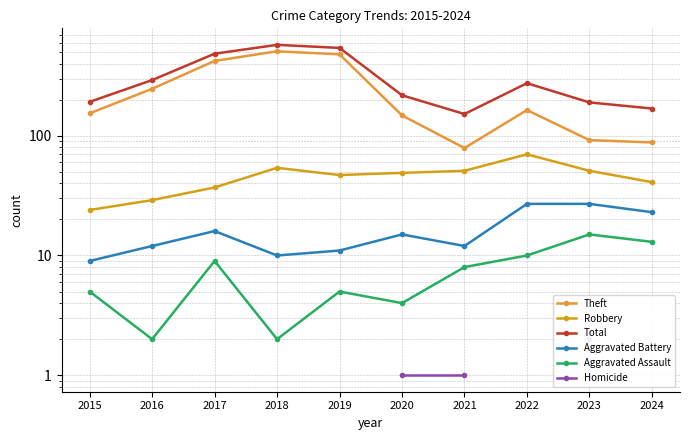

How many interior local peaks does the Aggravated Assault series have?

3